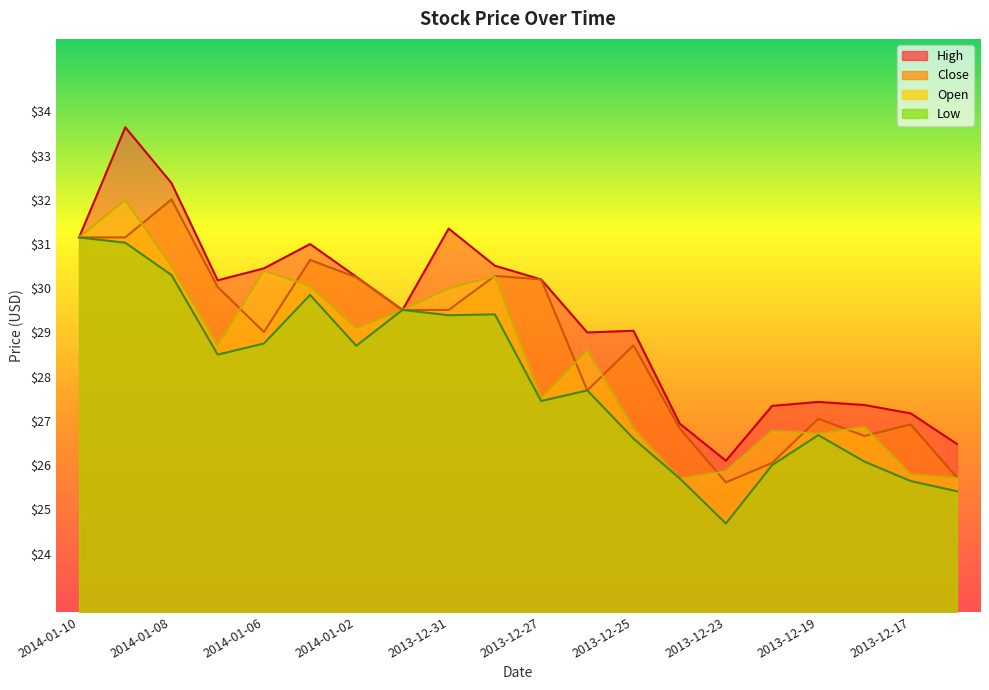

List the series in order of their peak value, highest first.

High, Close, Open, Low